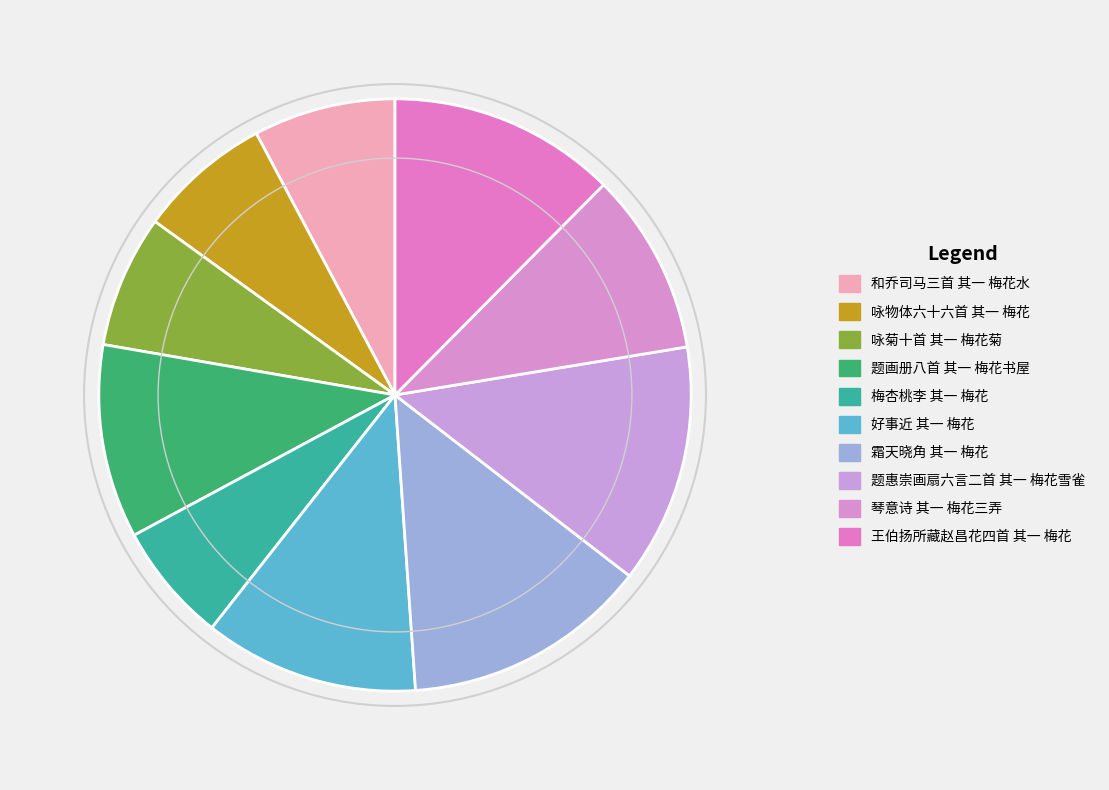

What is the smallest slice in the pie chart?

梅杏桃李 其一 梅花